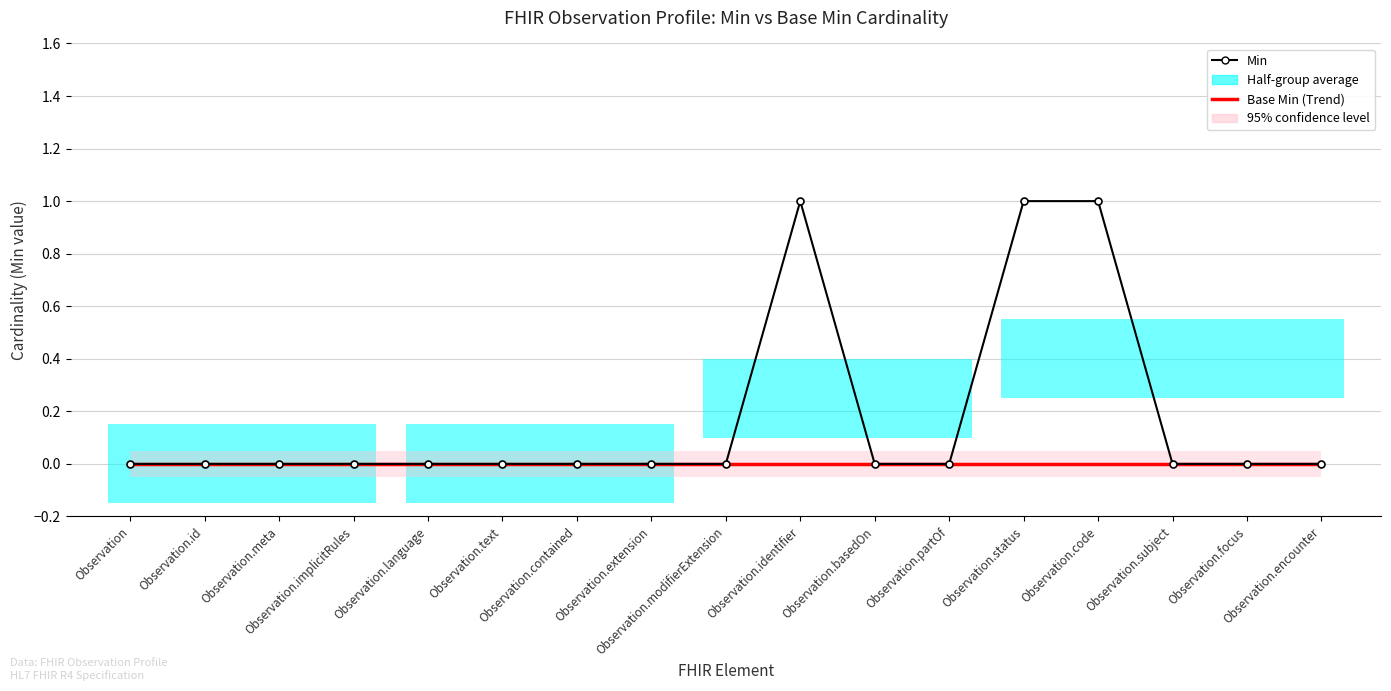

What is the label of the 3rd point from the right?

Observation.subject